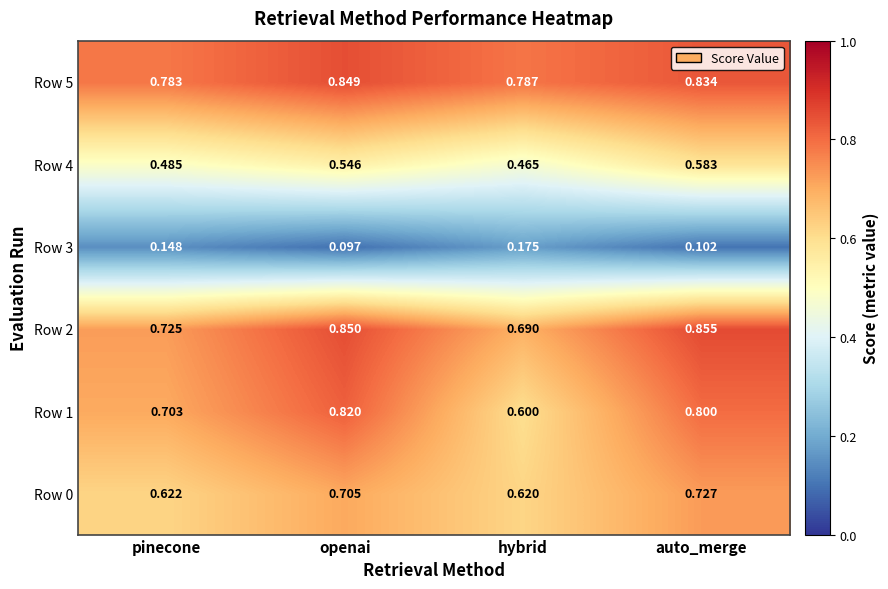

At which label does Row 2 reach its peak?

auto_merge